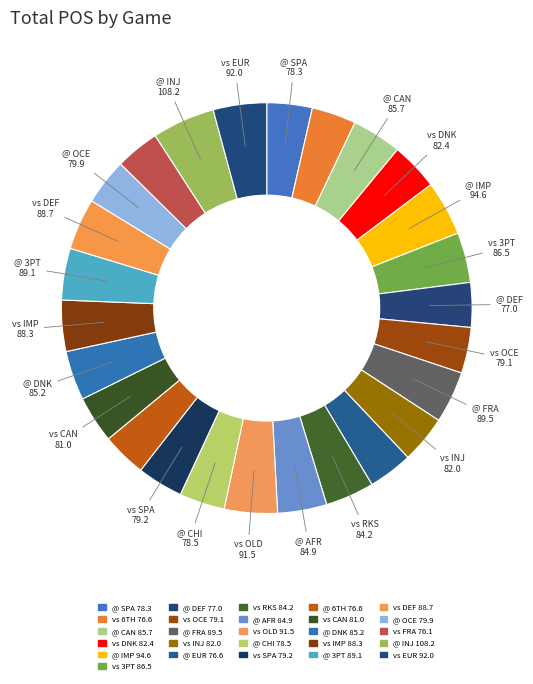

Count the number of slices in the pie.

26